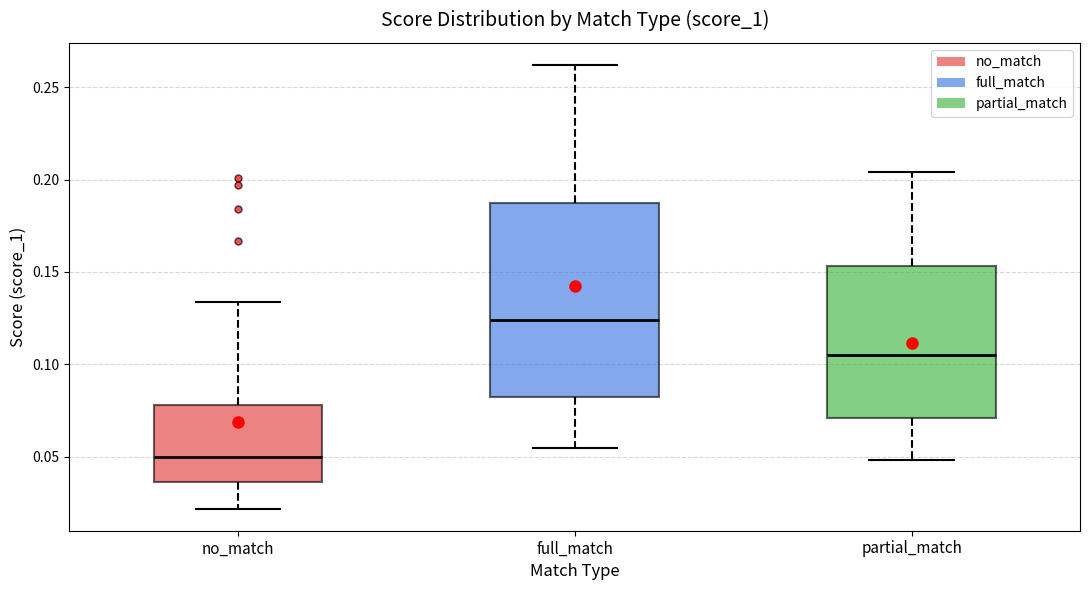

Reading left to right, read every box against the y-axis: the position of its median line, the range the box covers, and the ends of its whiskers. The values are not printed on the chart, so give them approximately, as read against the axis.

no_match: median 0.050, box 0.035 to 0.080, whiskers 0.020 to 0.135
full_match: median 0.125, box 0.080 to 0.185, whiskers 0.055 to 0.260
partial_match: median 0.105, box 0.070 to 0.155, whiskers 0.050 to 0.205